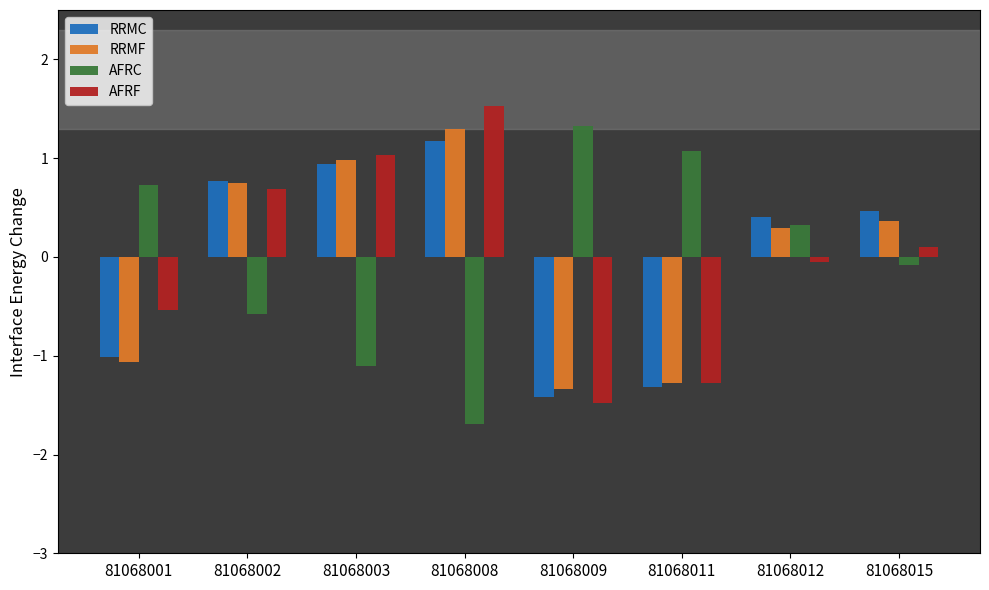

True or false: RRMC has a value of 0.4 at 81068002.

False